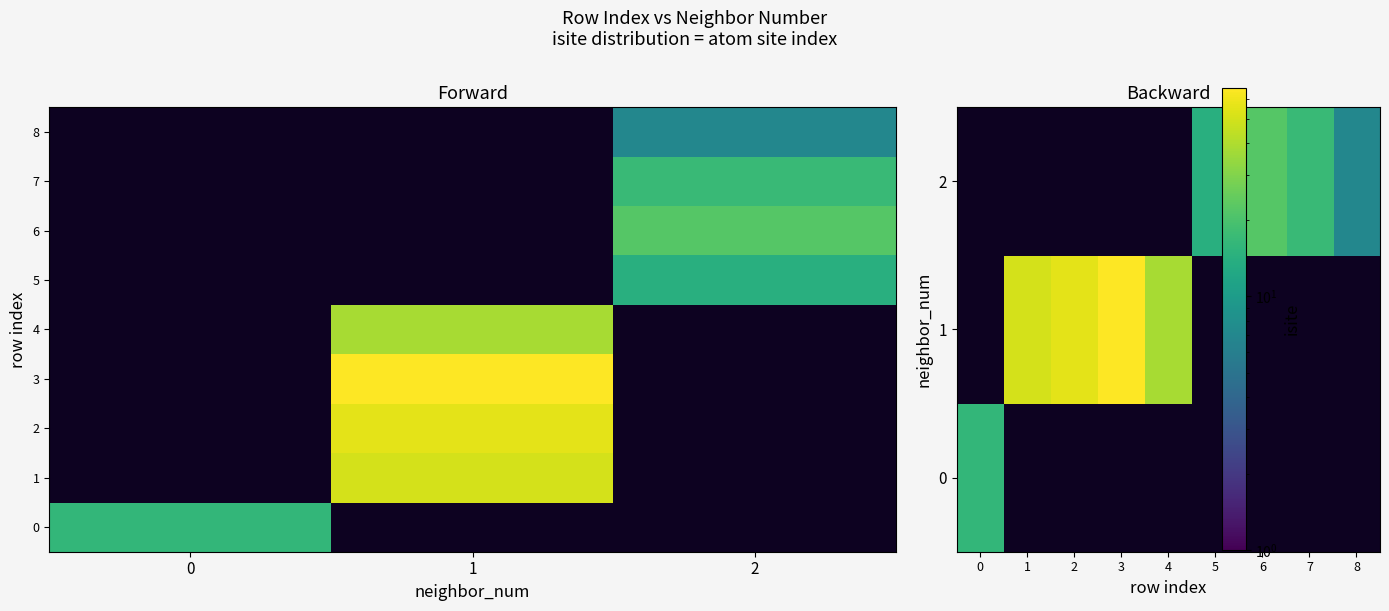

Rank the series by their maximum value, from lowest to highest.

1, 0